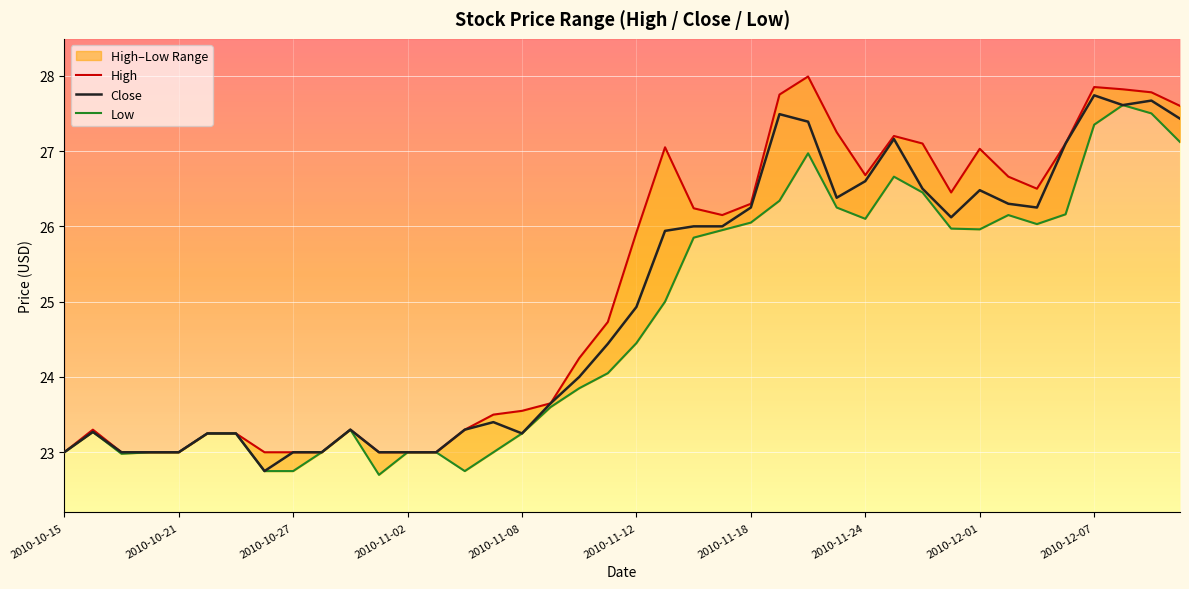

The Low series shows 23.0 at 2010-10-15. True or false?

True